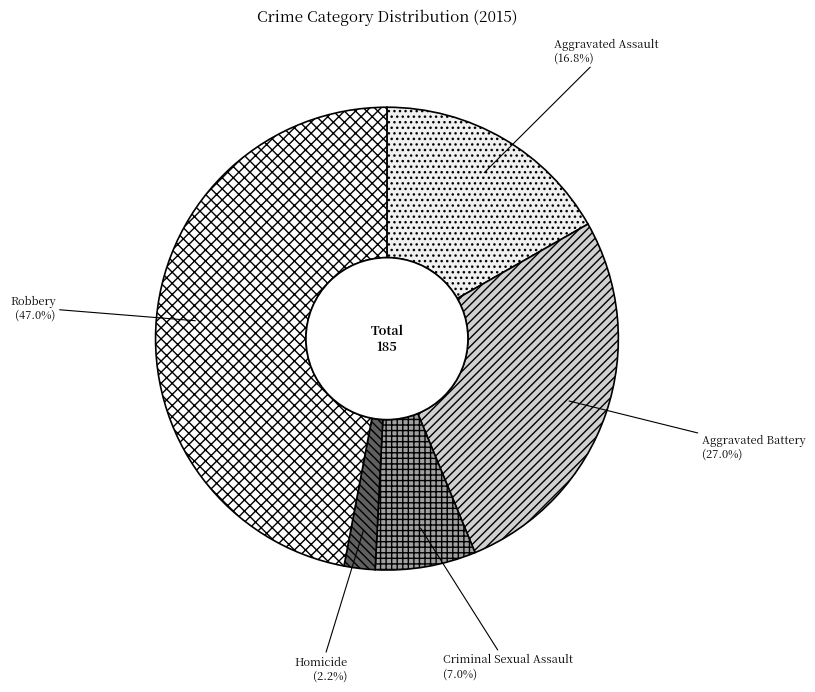

To the nearest percent, what is the difference between the Criminal Sexual Assault and Homicide slice percentages?

5%